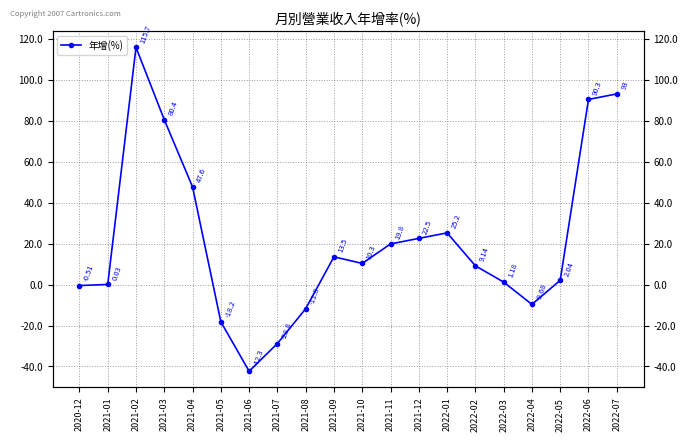

Does the chart have visible grid lines?

Yes